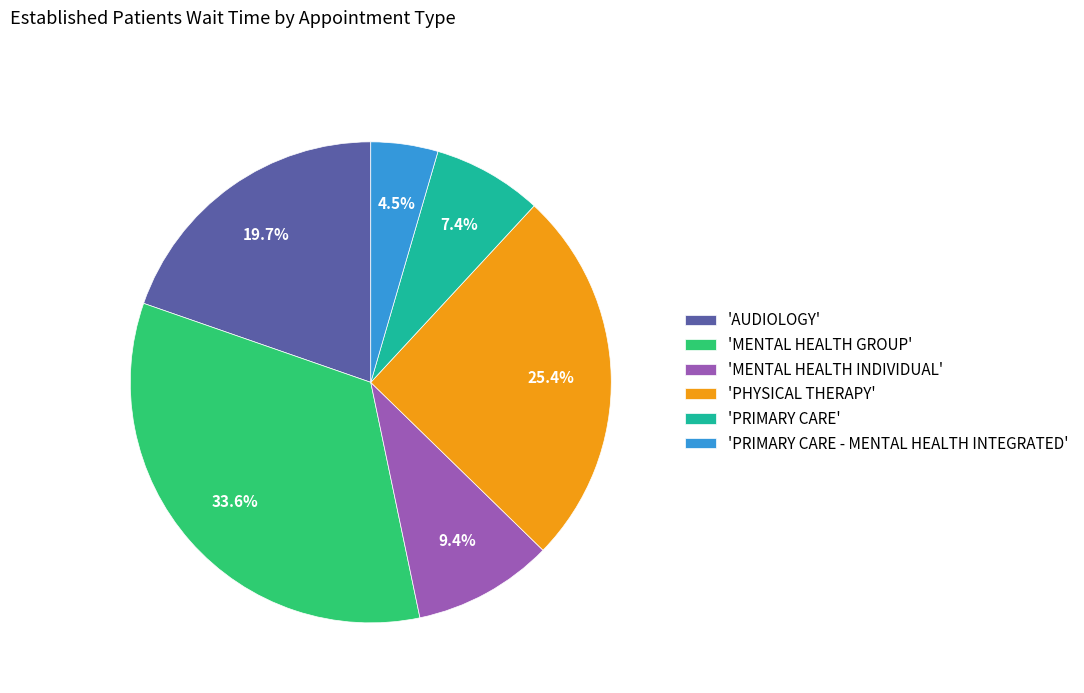

What is the smallest slice in the pie chart?

'PRIMARY CARE - MENTAL HEALTH INTEGRATED'